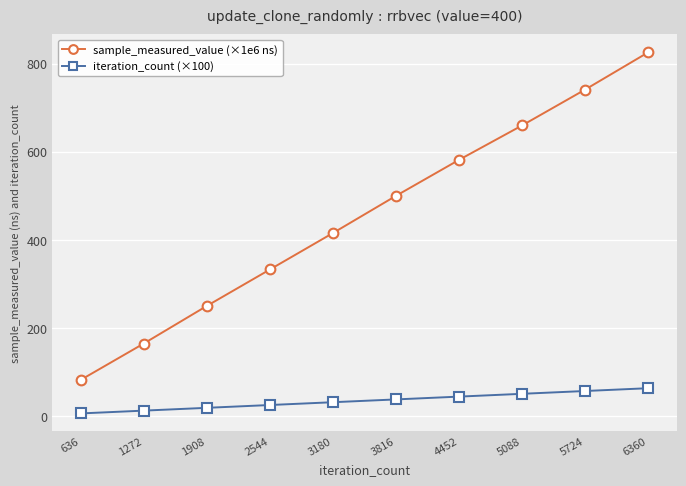

What is the highest value of the iteration_count (×100) series?

63.6